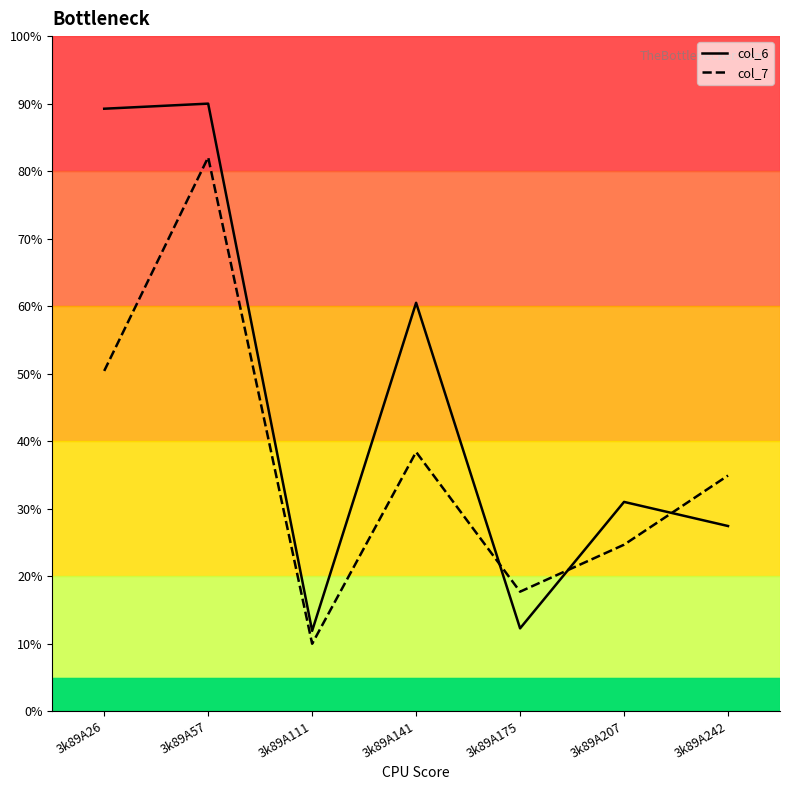

In col_6, how many points are higher than both neighbors (excluding endpoints)?

3